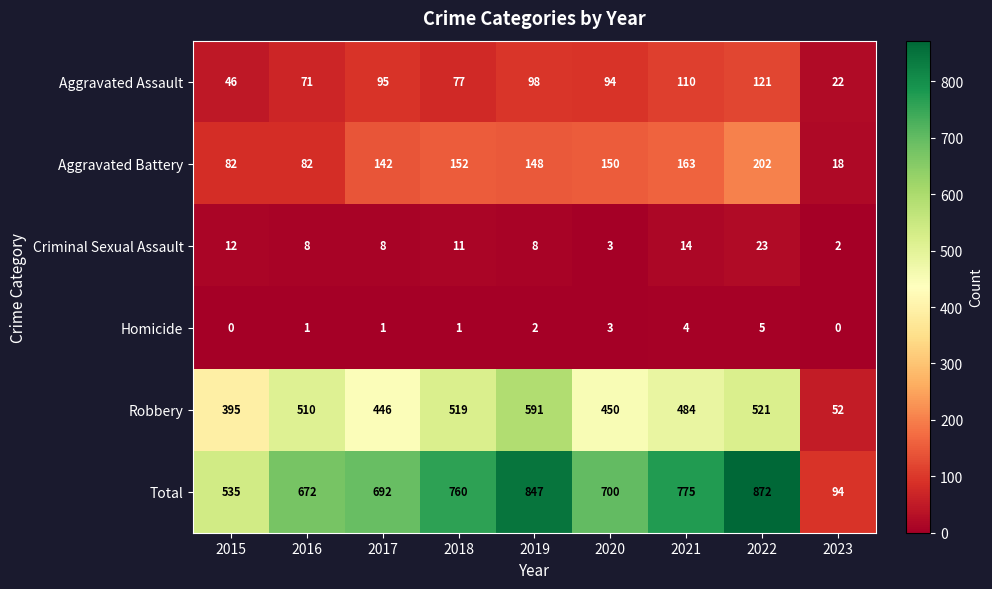

Rank the series at 2022 from highest to lowest value.

Total, Robbery, Aggravated Battery, Aggravated Assault, Criminal Sexual Assault, Homicide